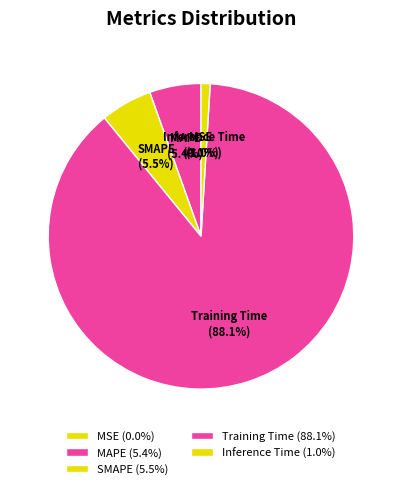

To the nearest percent, what is the combined percentage of Inference Time and Training Time?

89%